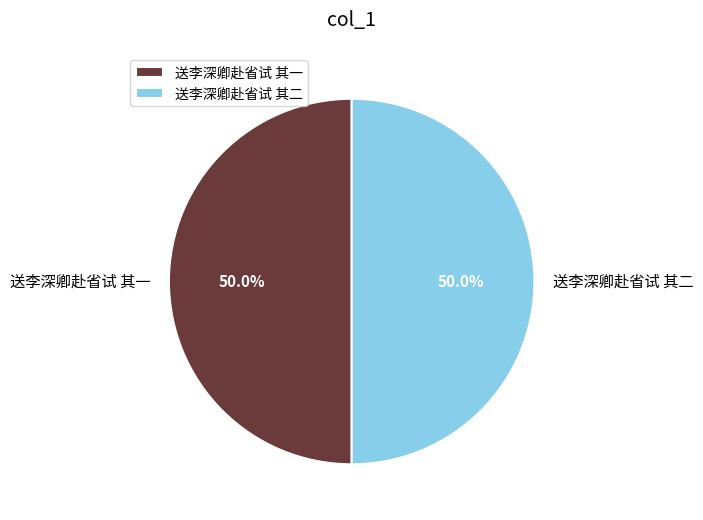

Approximately how many times larger is the value at 送李深卿赴省试 其一 compared to 送李深卿赴省试 其二?

1.0